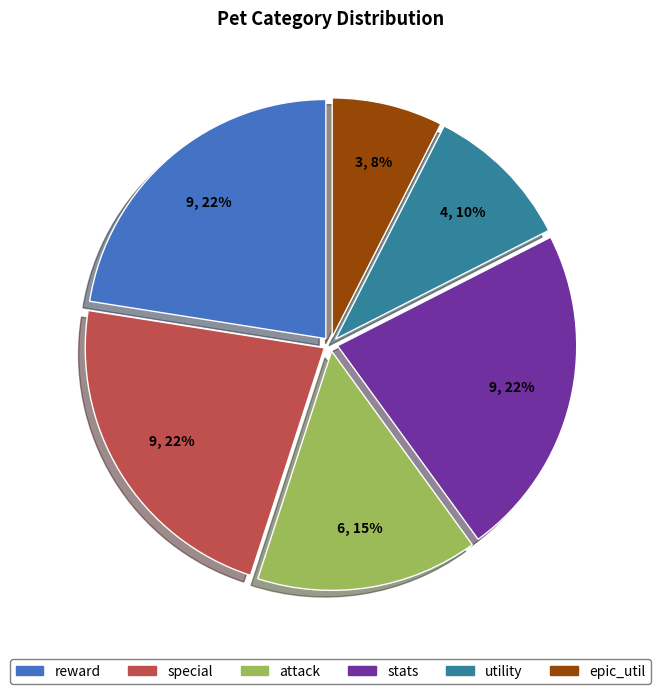

Is the sum of utility and special greater than half?

No